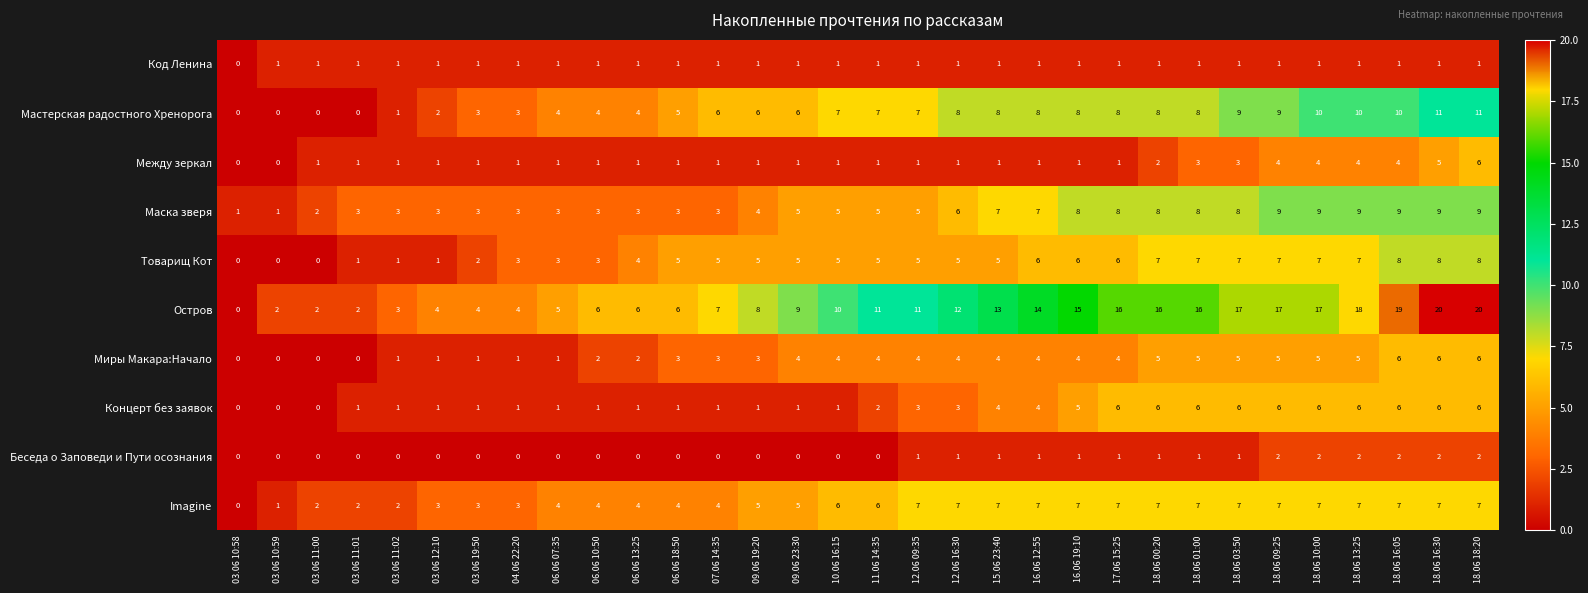

What is the spread (max minus min) of values at 07.06 14:35?

7